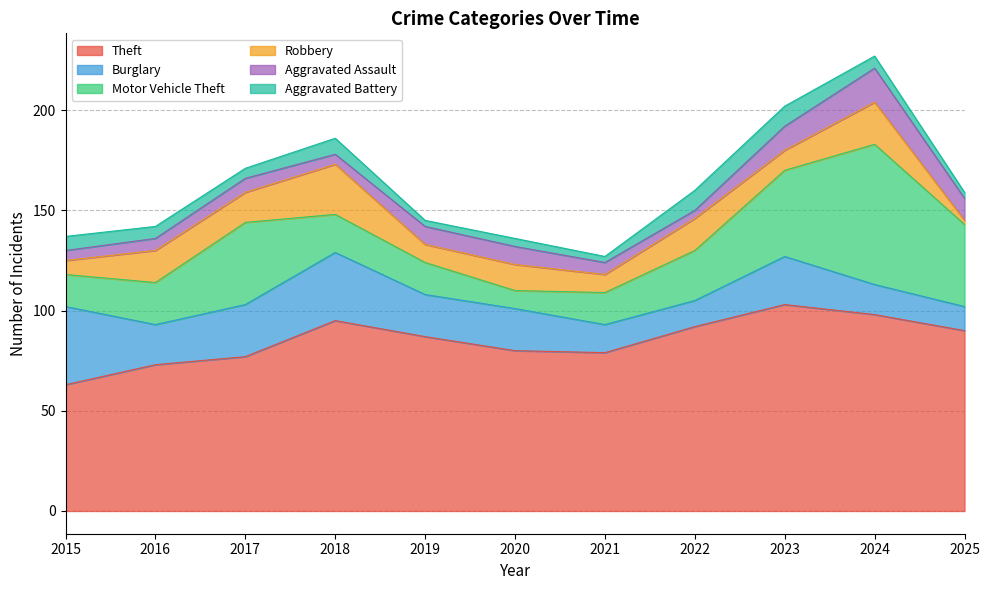

Which series has the largest range (max minus min)?

Motor Vehicle Theft